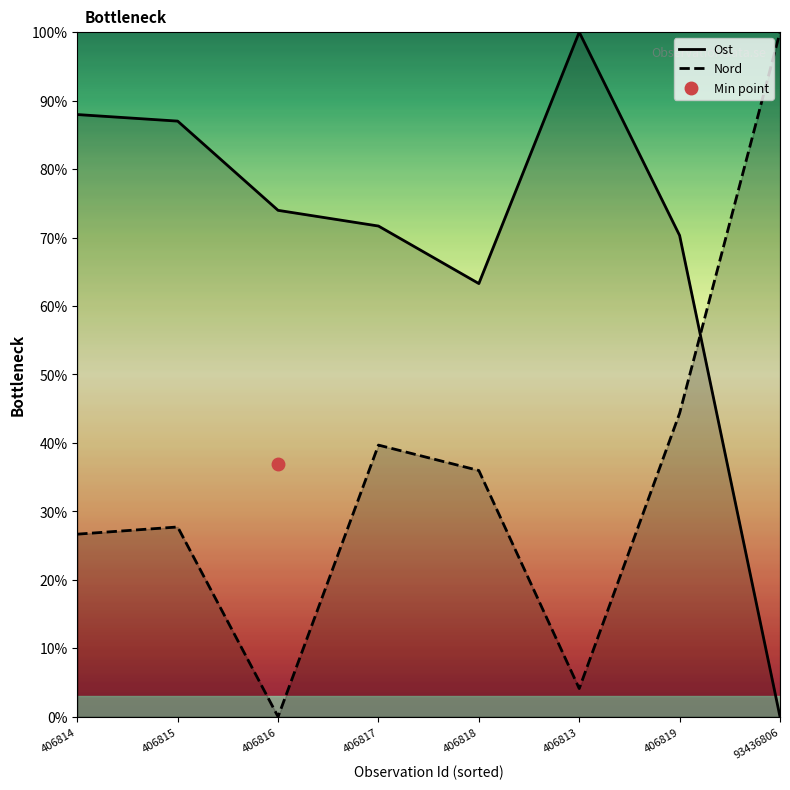

How many values in the Ost series are below 73?

4